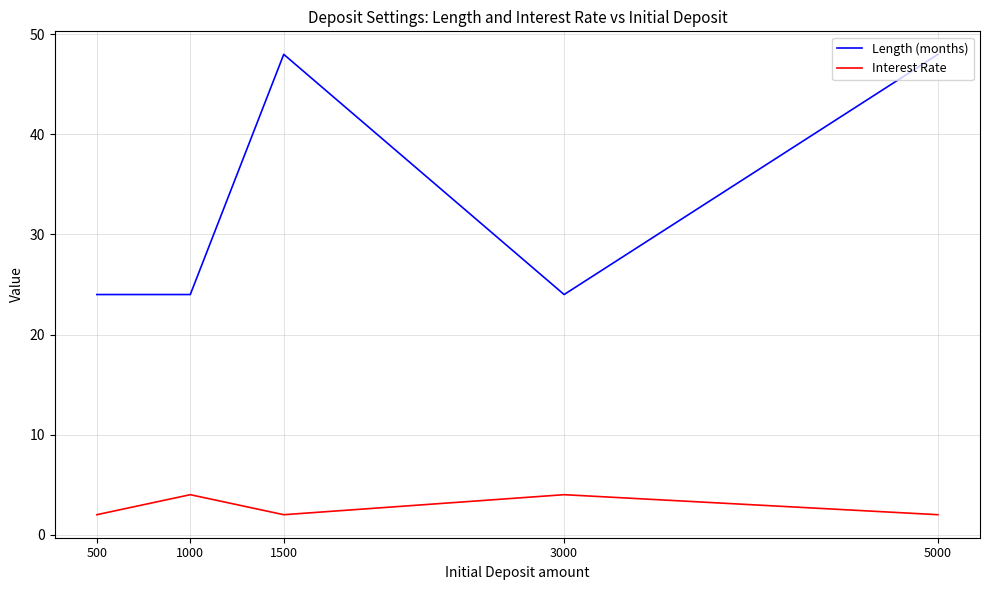

What is the difference between the maximum and minimum values in the Interest Rate series?

2